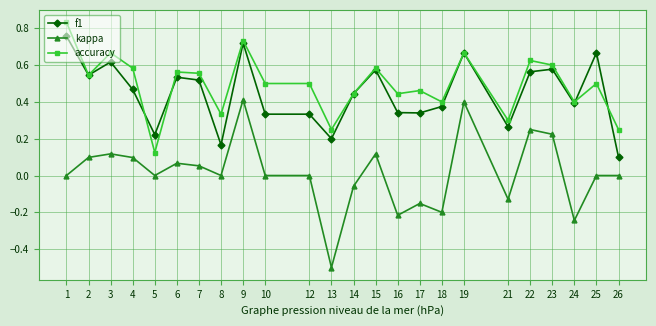

True or false: kappa has a value of 0.6 at 9.

False